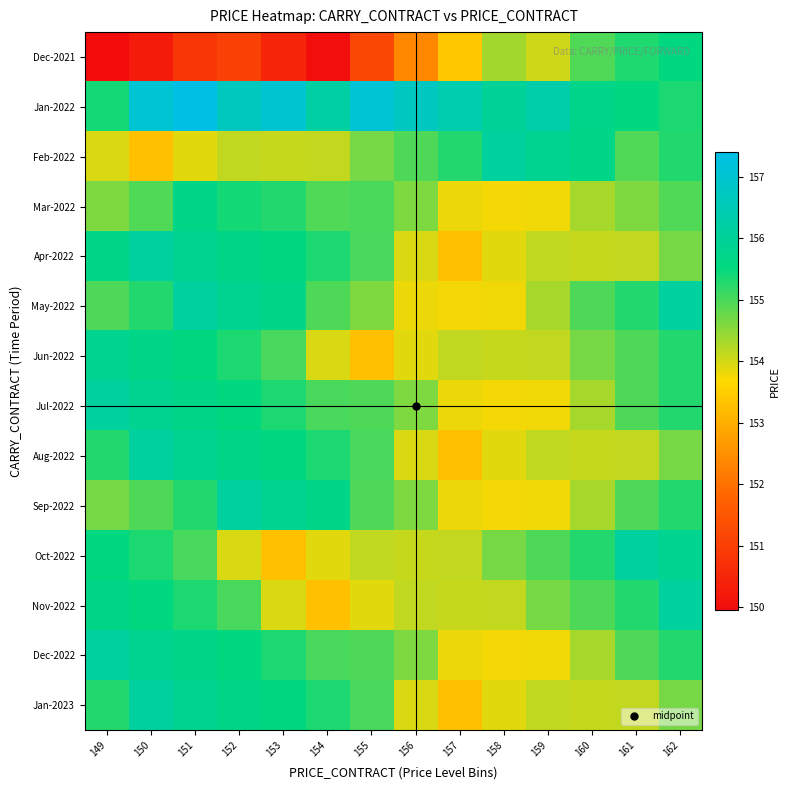

Which series has the largest total across all categories?

Jan-2022